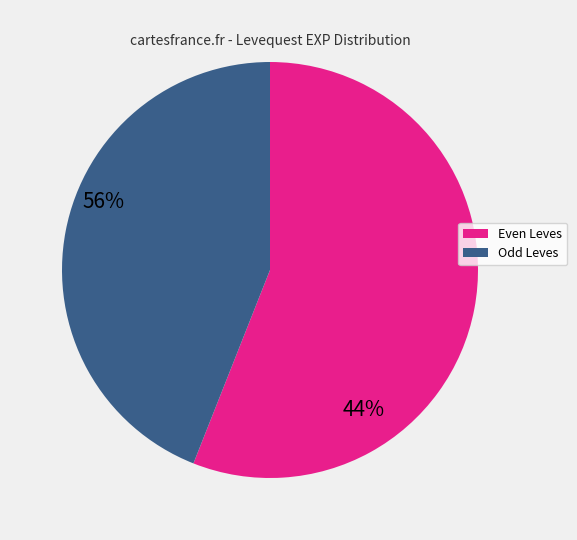

Count the number of slices in the pie.

2